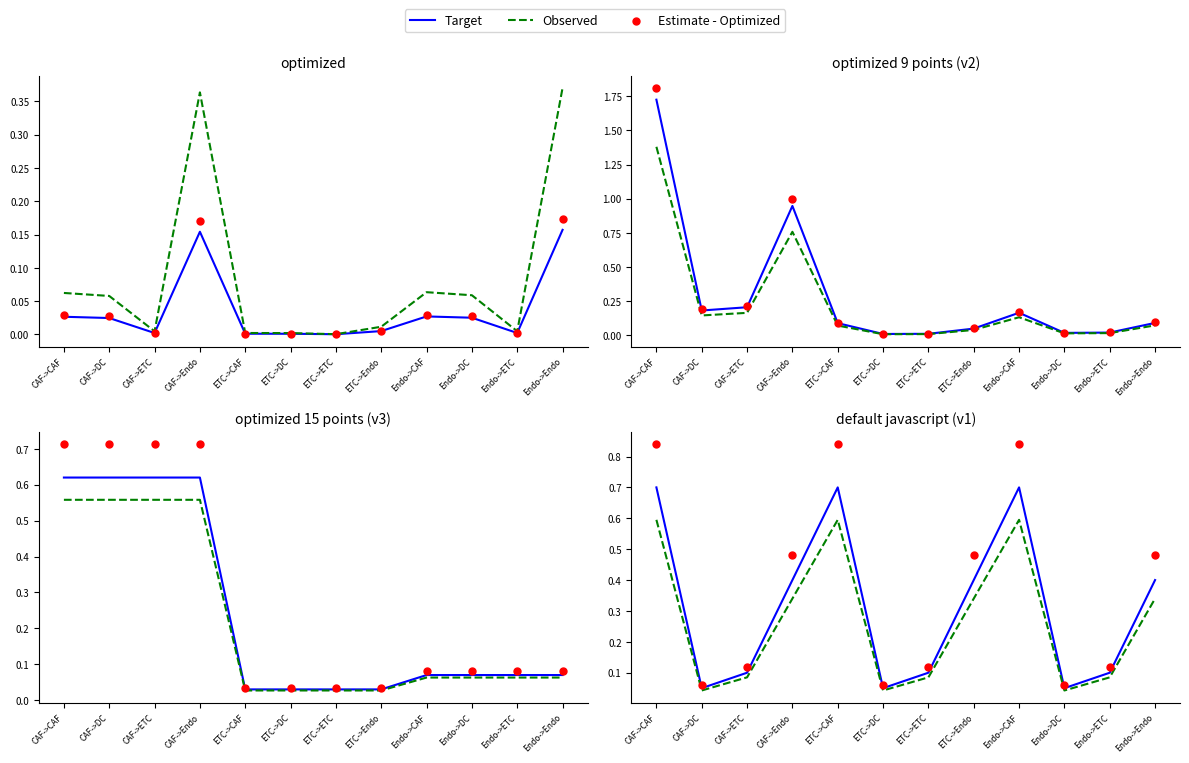

Is the value of Observed at ETC->CAF greater than the value of Estimate - Optimized at ETC->ETC?

Yes